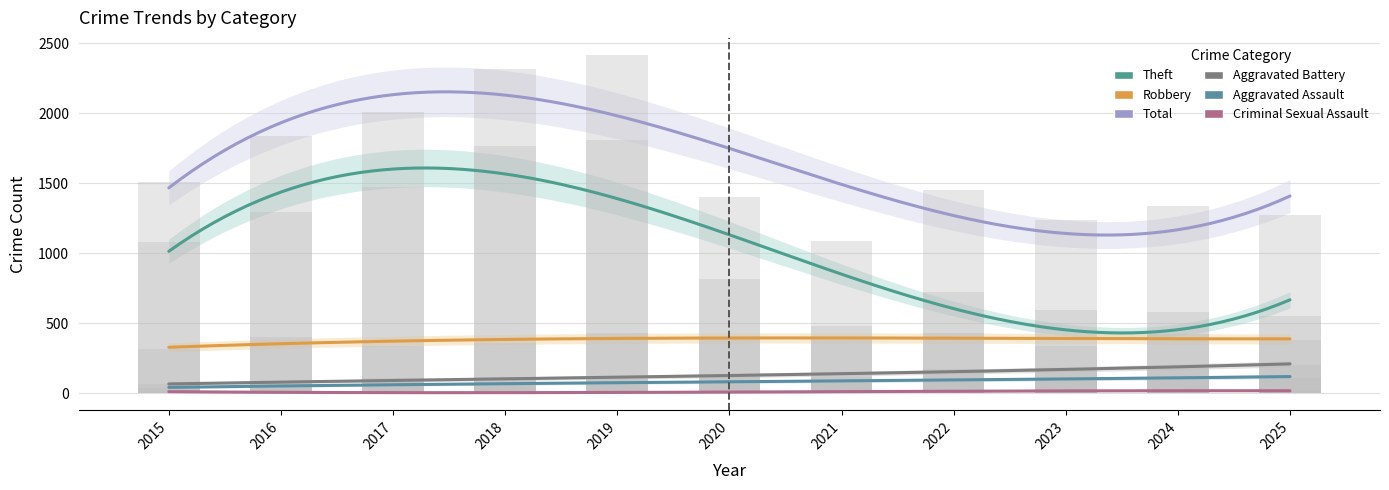

What is the sum of the Robbery values at 2017 and 2019?

766